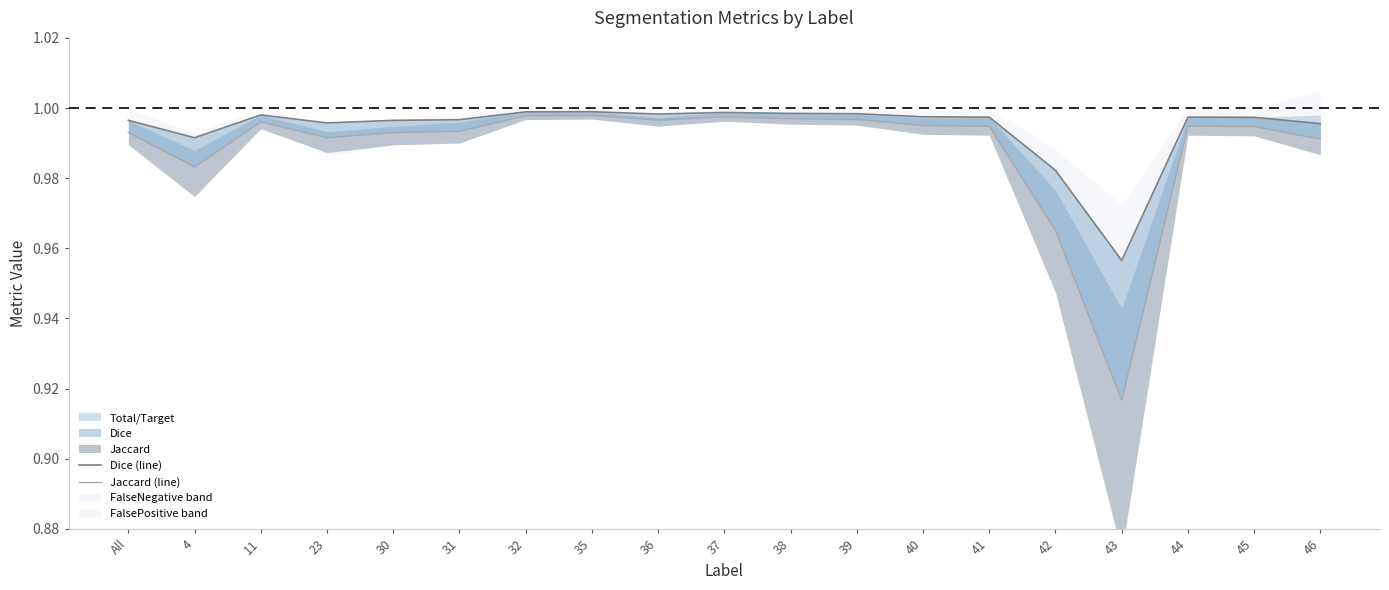

What position from the left is 32?

7